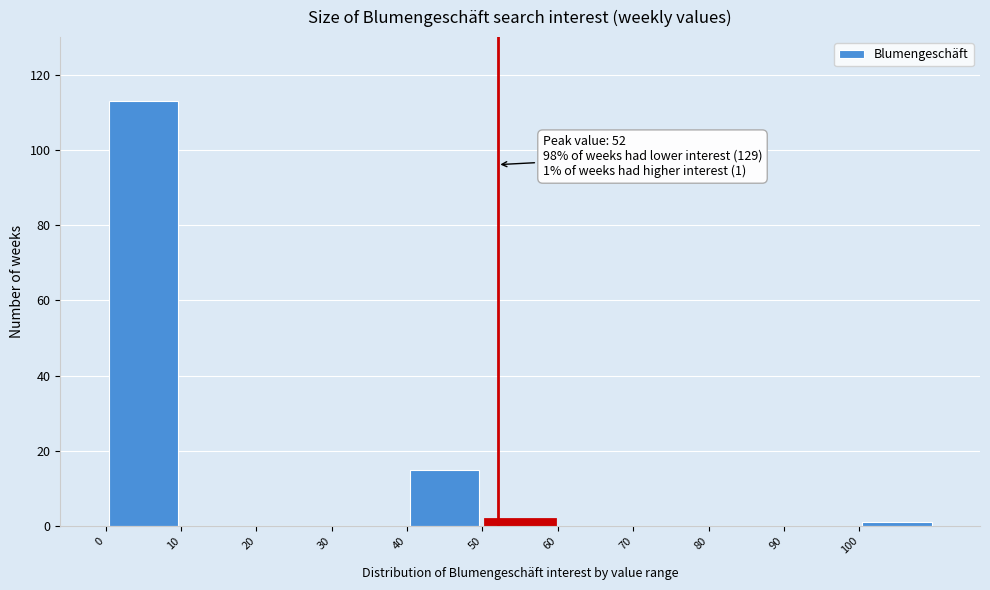

Which range on the x-axis has the tallest bar?

0 to 10